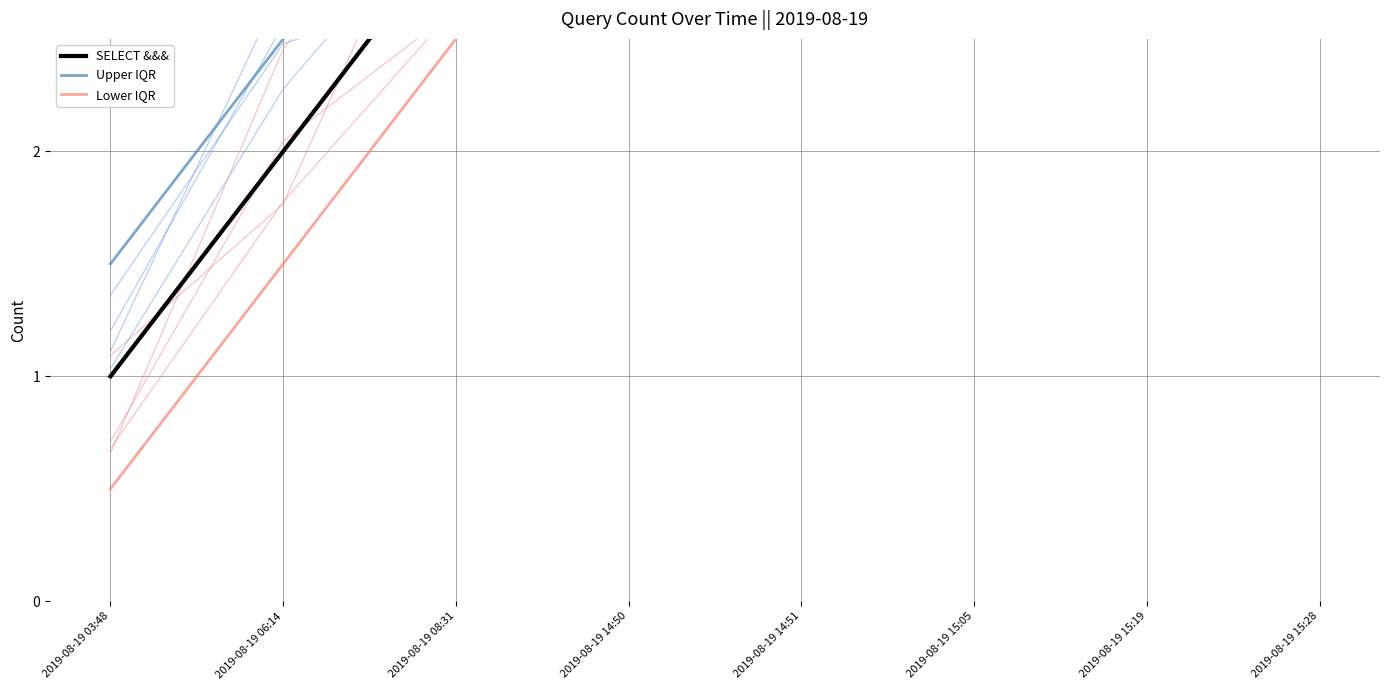

What is the difference between the maximum and minimum values in the SELECT &&& series?

8.0